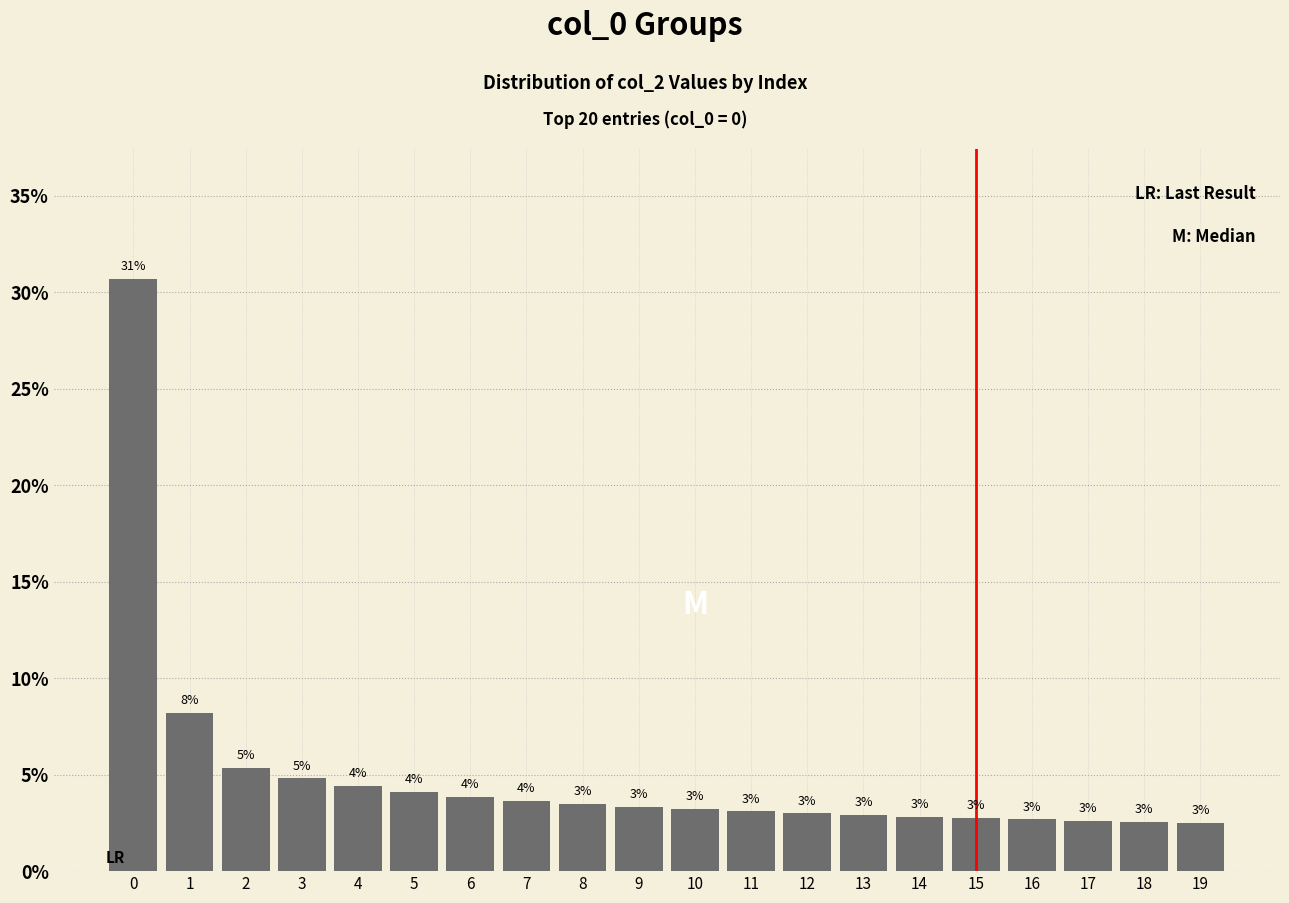

Between 12 and 18, which is larger?

12